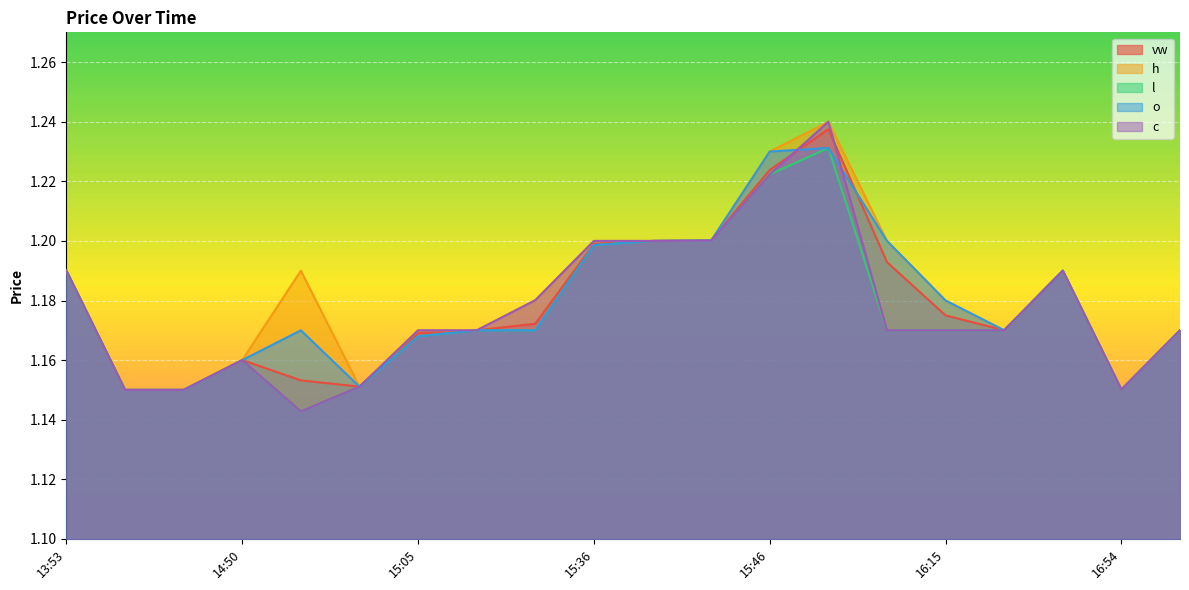

List the labels in order of vw value, largest first.

15:47, 15:46, 15:43, 15:41, 15:36, 15:58, 13:53, 16:37, 16:15, 15:35, 15:30, 16:35, 17:02, 15:05, 14:50, 14:55, 15:04, 16:54, 14:30, 14:46